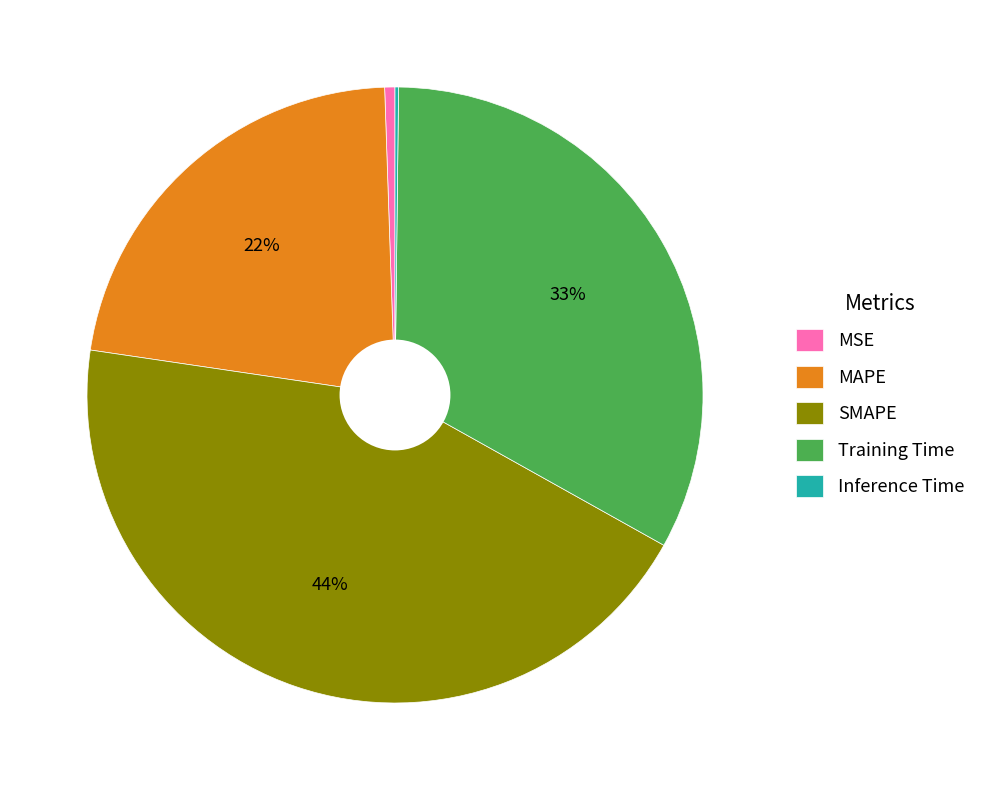

Does SMAPE account for over 50% of the chart?

No